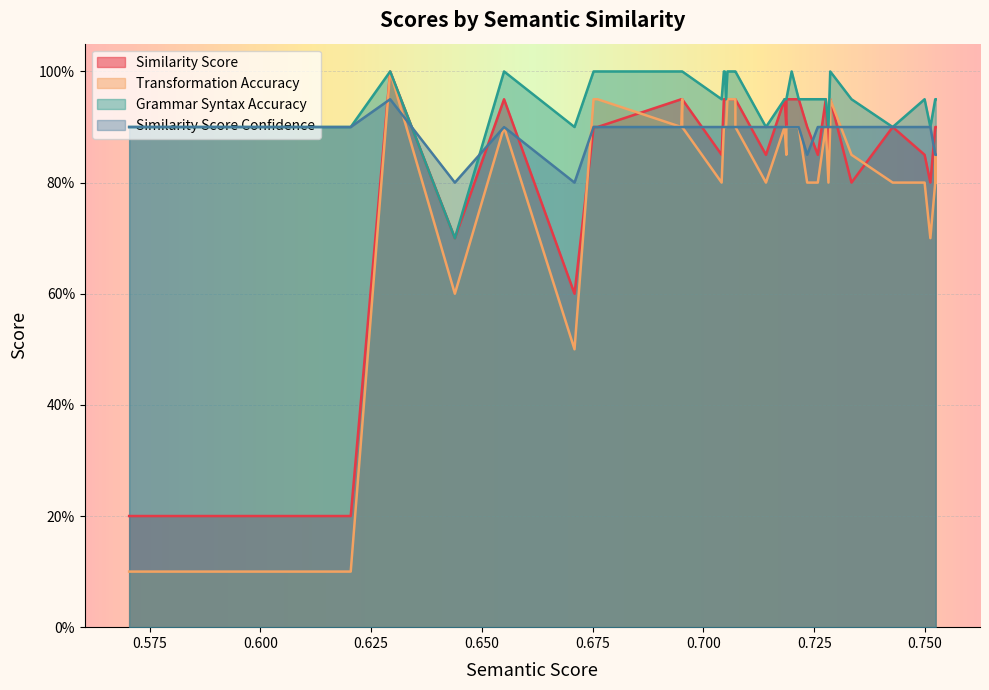

Is the value of similarity_score_confidence at 19 greater than the value of grammar_syntax_accuracy at 29?

No